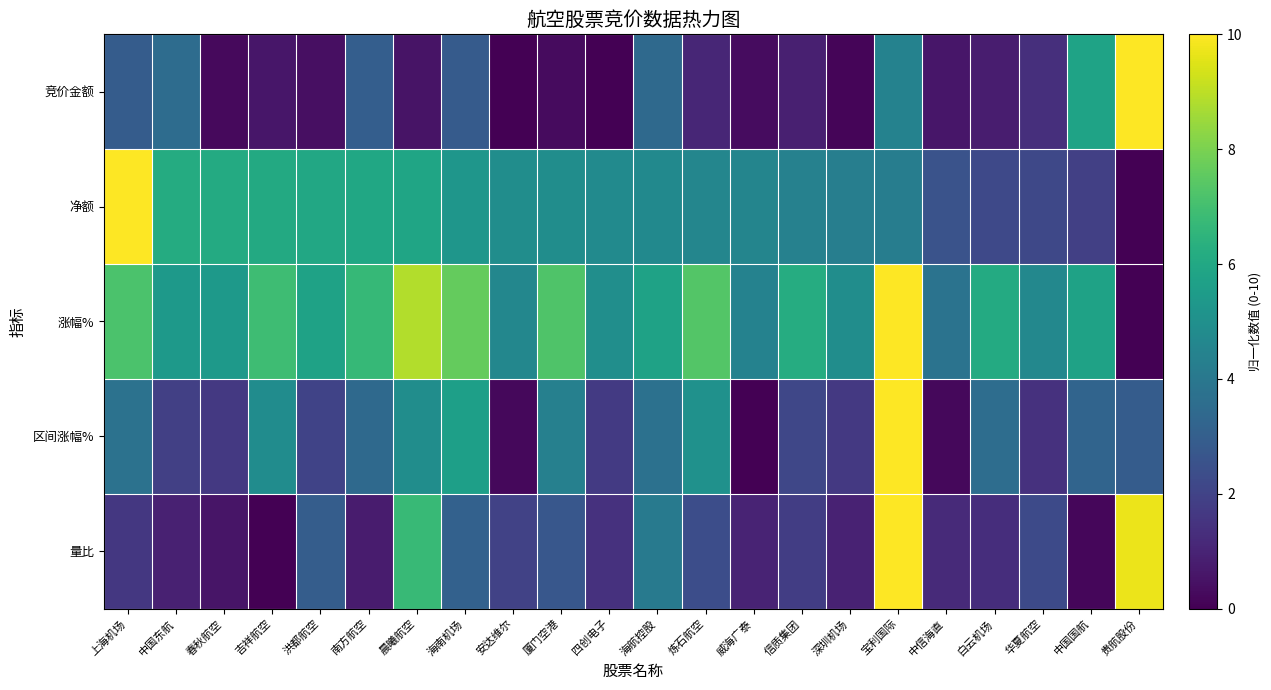

Which series has the largest range (max minus min)?

竞价金额